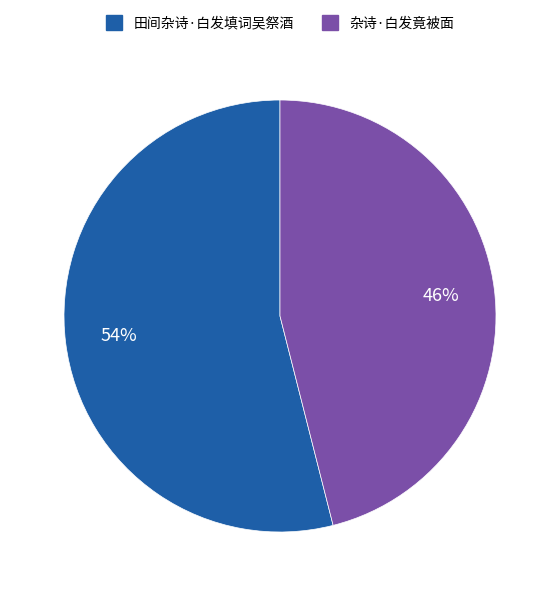

How many slices are in this pie chart?

2